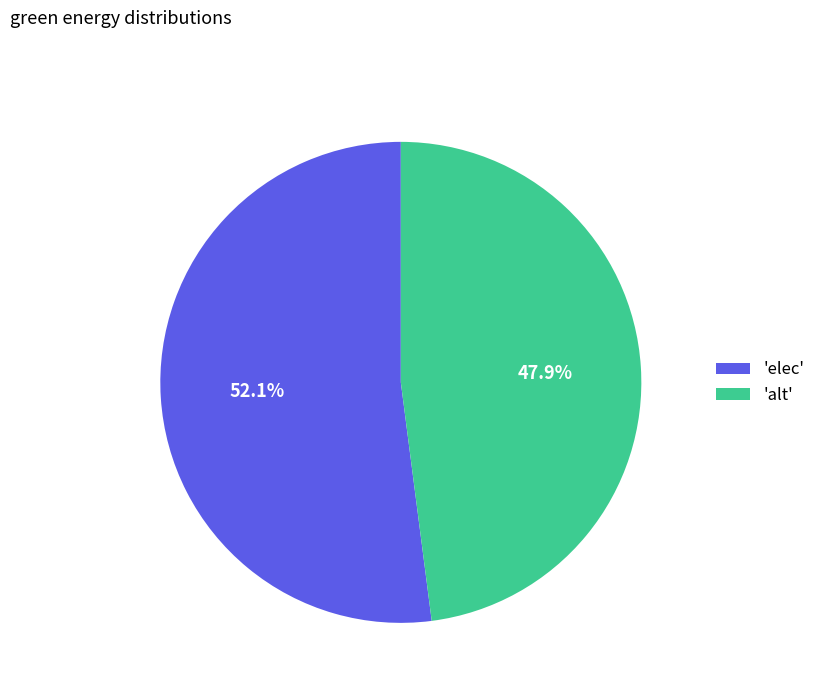

What is the ratio of the value at 'elec' to the value at 'alt'?

1.1